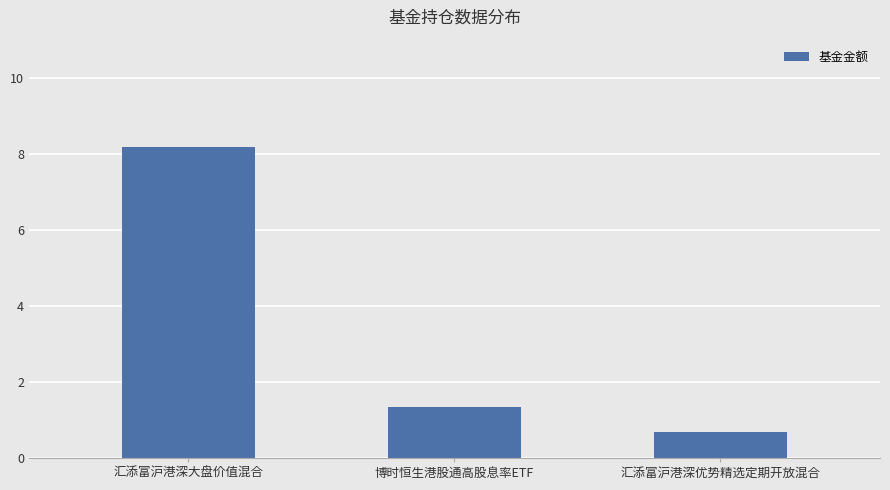

The chart shows a value of 8.2 at 汇添富沪港深大盘价值混合. True or false?

True